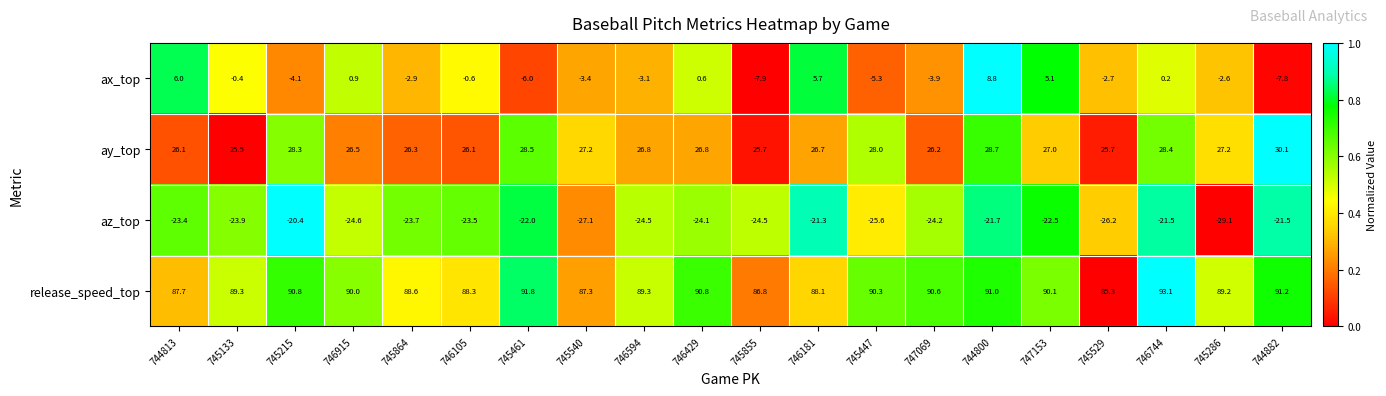

Is it true that az_top equals -23.5 at 746105?

True